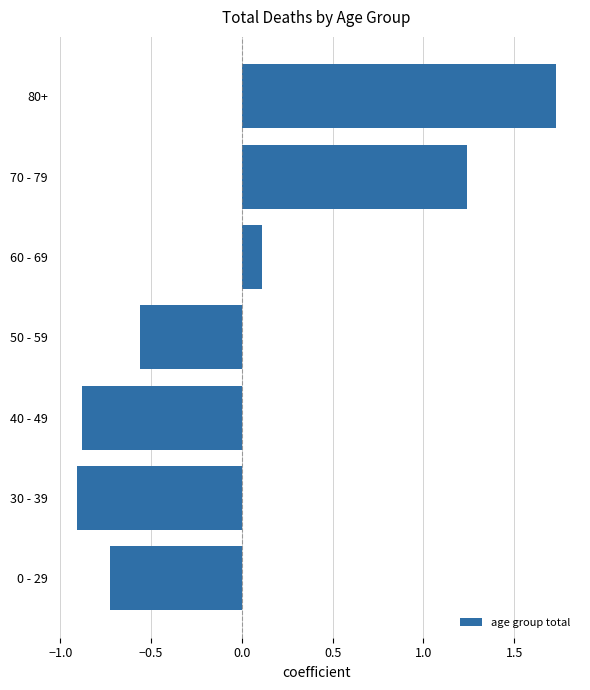

The value at 40 - 49 is -0.9. True or false?

True